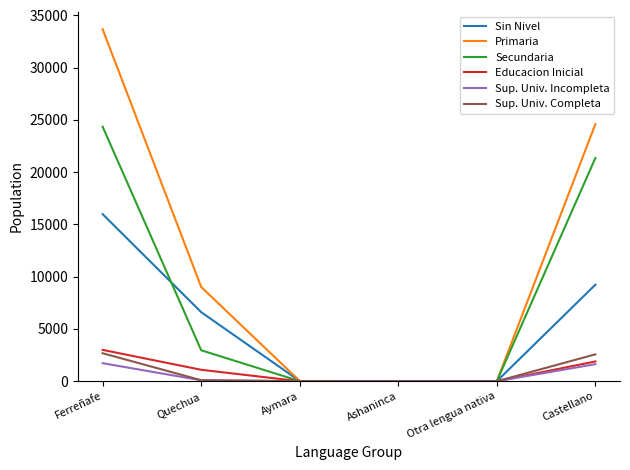

How many lines are shown in the chart?

6